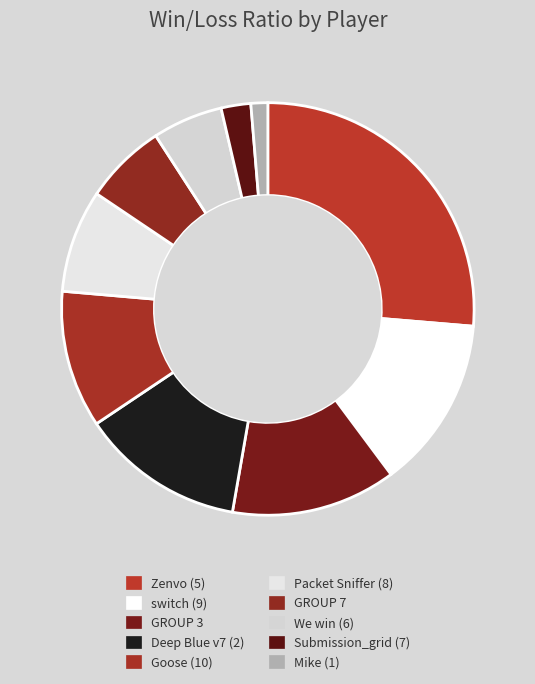

True or false: Deep Blue v7 (2) accounts for 13% of the total.

True